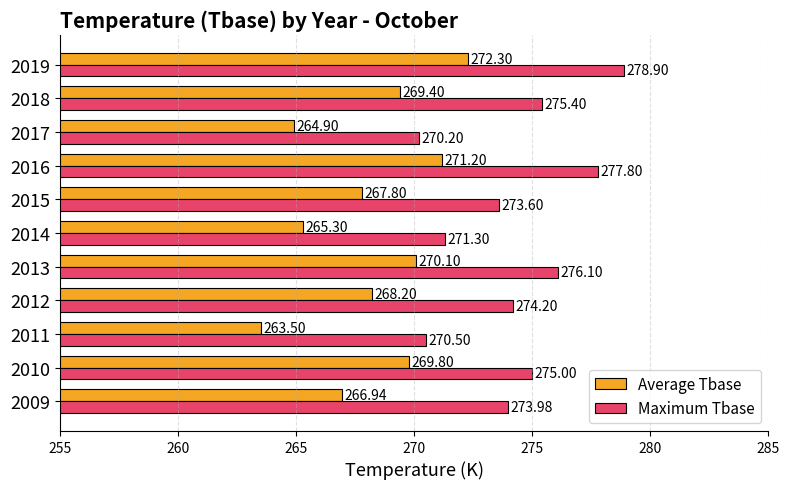

How many values in the Maximum Tbase series are below 274?

5